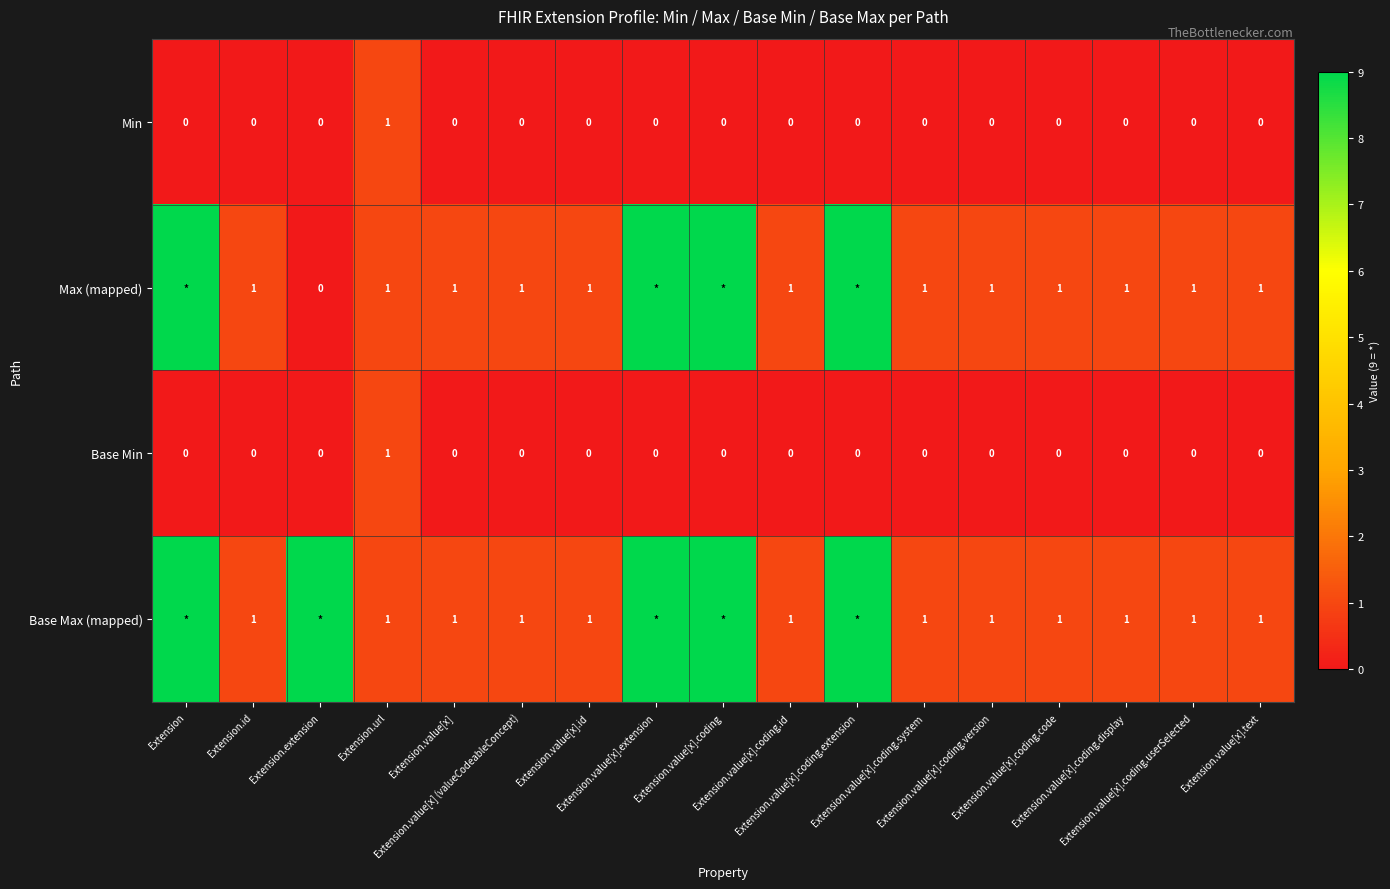

How many positive values does the Base Min series have?

1